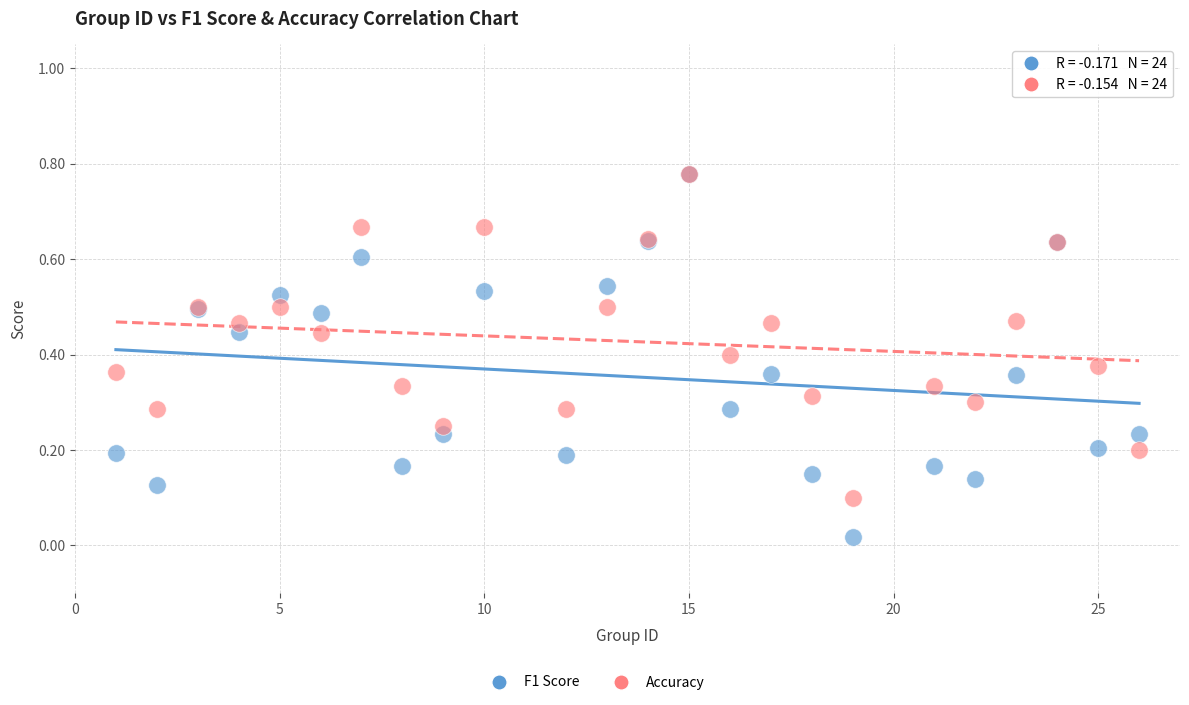

Which series has the largest Y range (max minus min)?

F1 Score